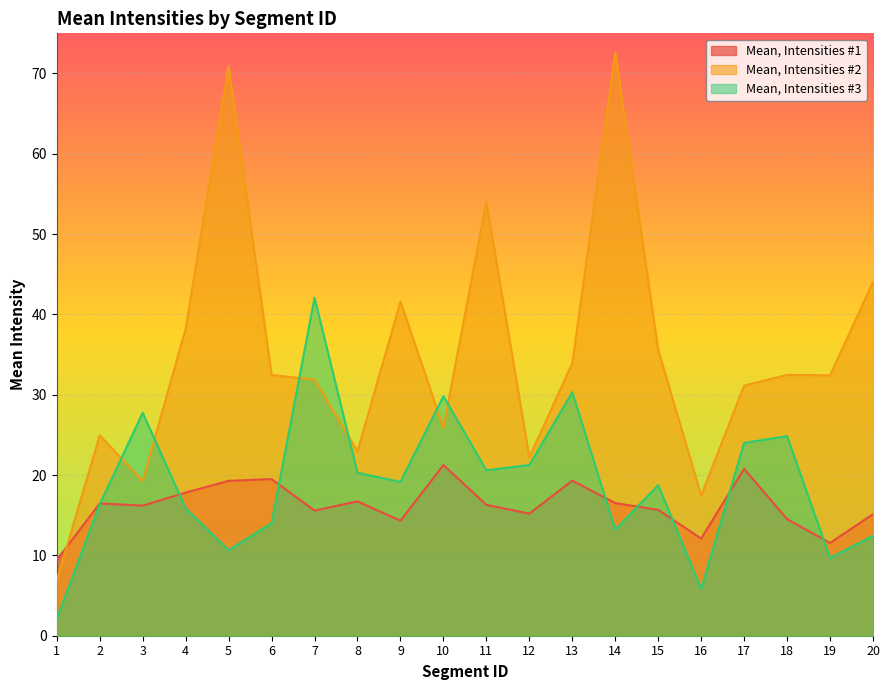

What is the smallest value displayed?

2.1